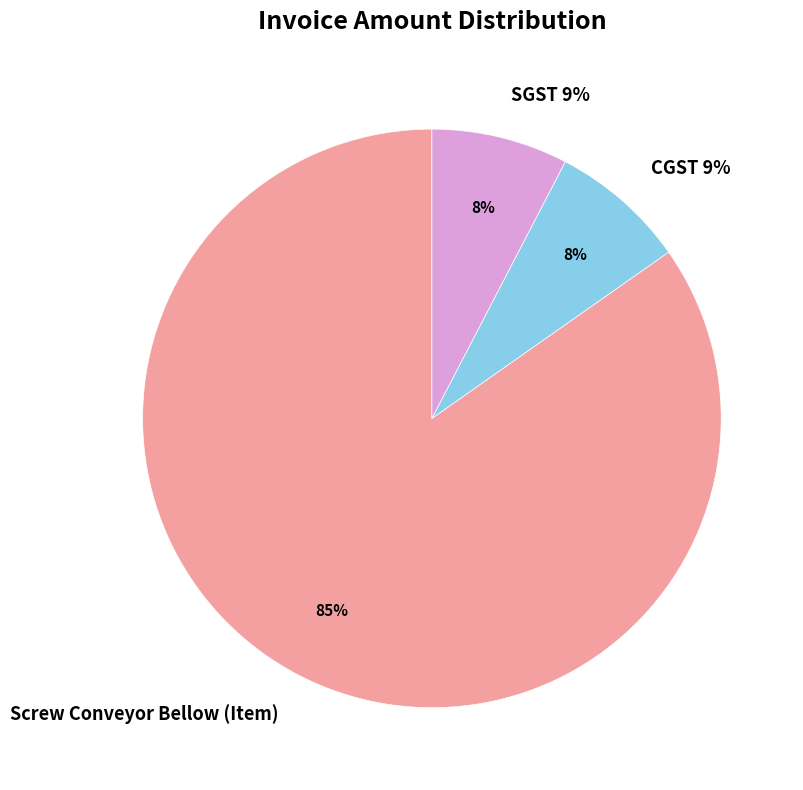

How many segments does this pie chart have?

3